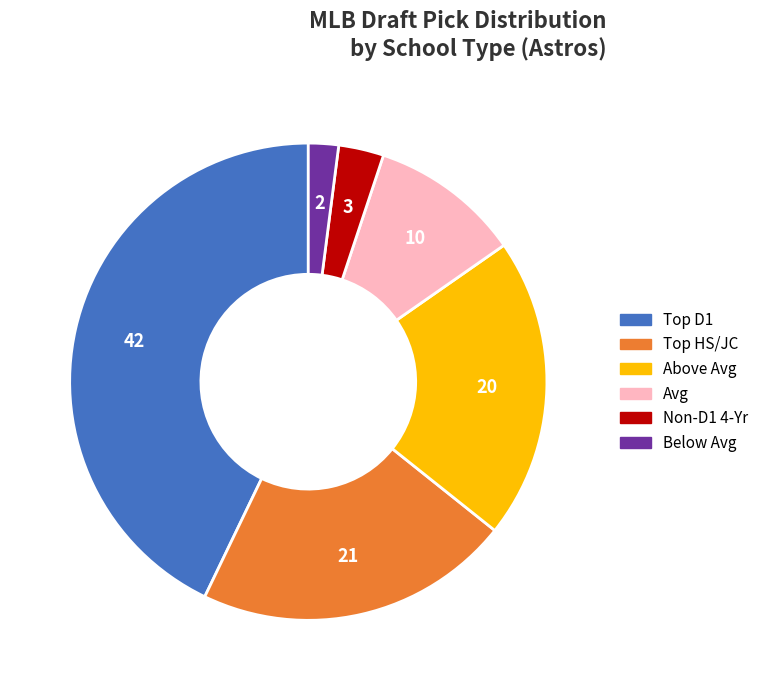

How many slices are in this pie chart?

6